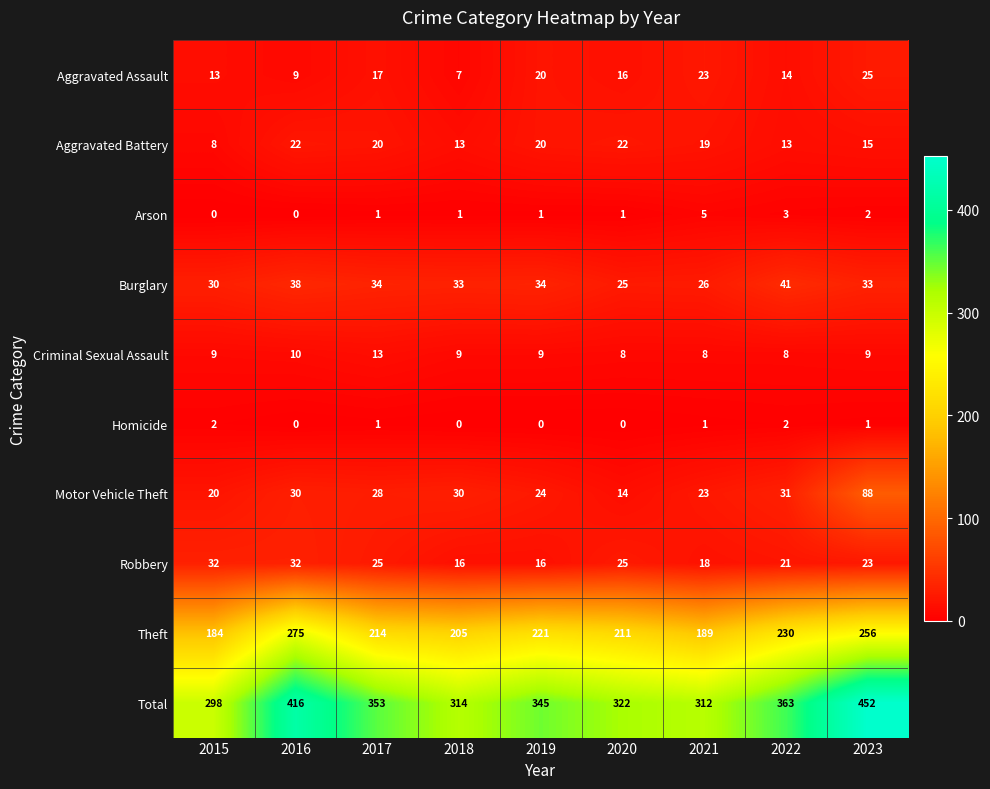

Which label corresponds to the largest value in the chart?

2023